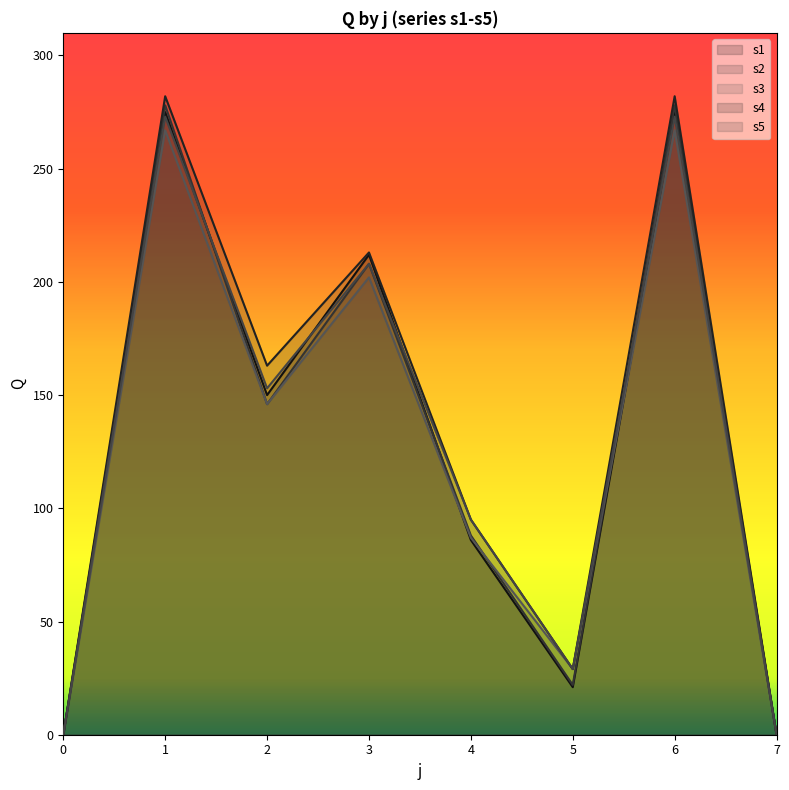

Where is the first local maximum for s5?

1